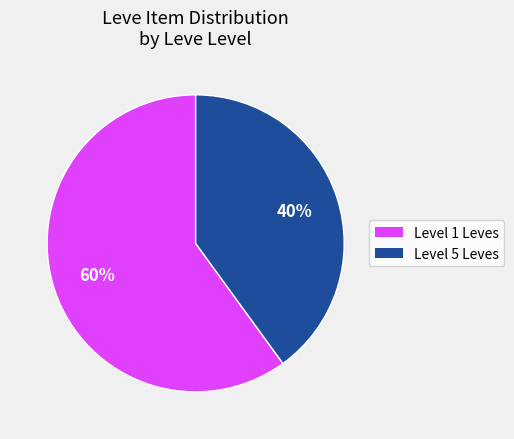

How many segments does this pie chart have?

2